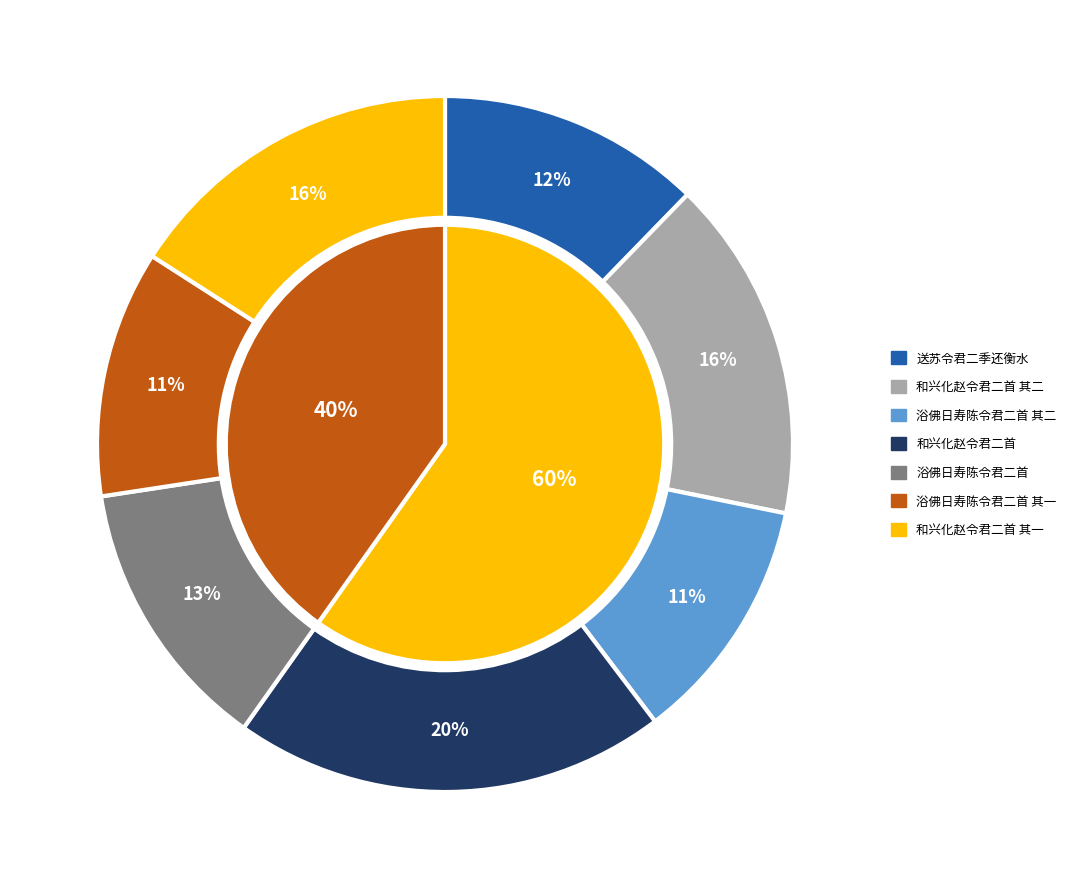

Approximately how many times larger is the value at 送苏令君二季还衡水 compared to 浴佛日寿陈令君二首 其二?

1.1